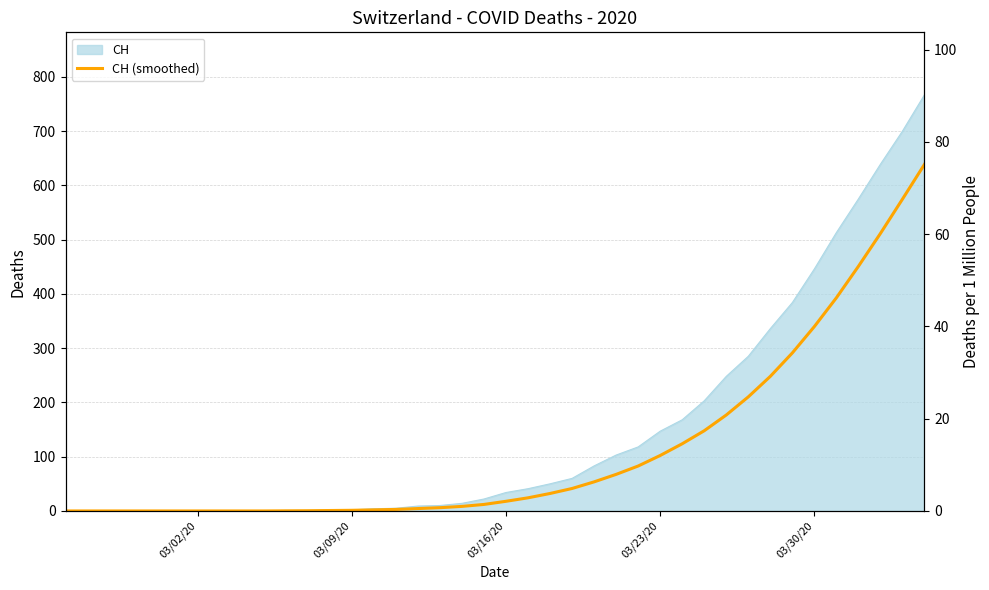

Count the number of categories in the chart.

40